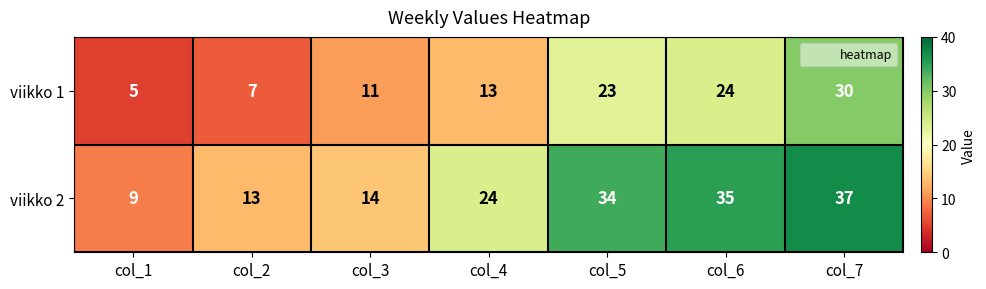

What is the greatest value displayed?

37